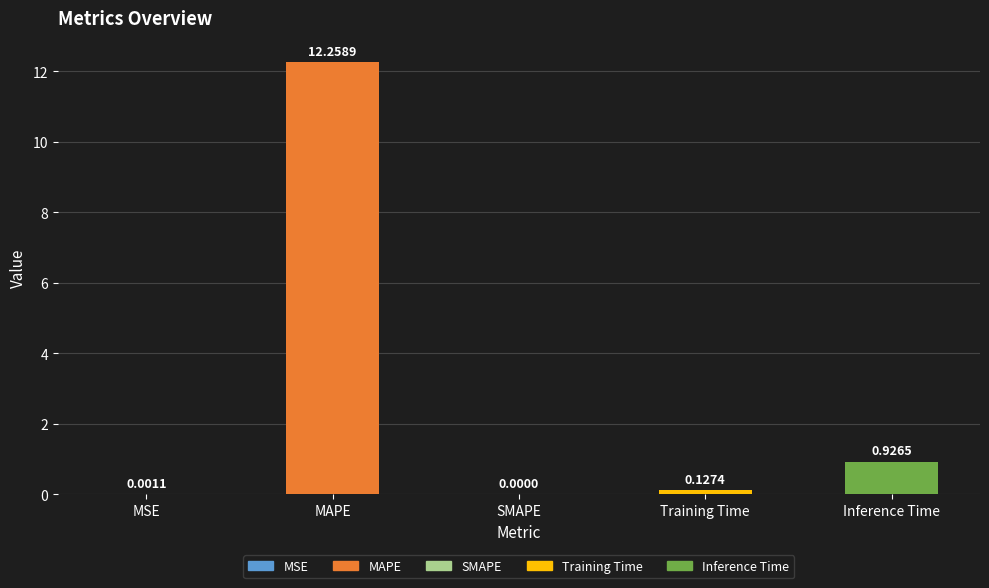

What is the sum of all values?

13.3